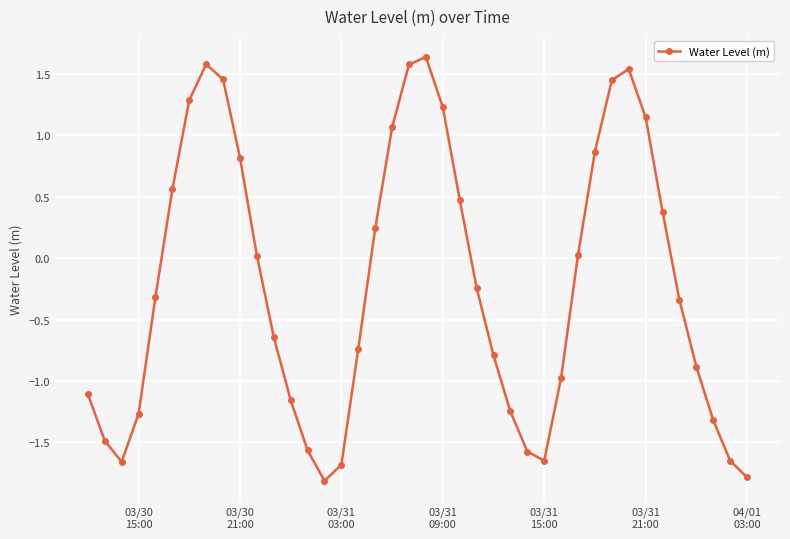

What is the minimum value shown in the chart?

-1.8